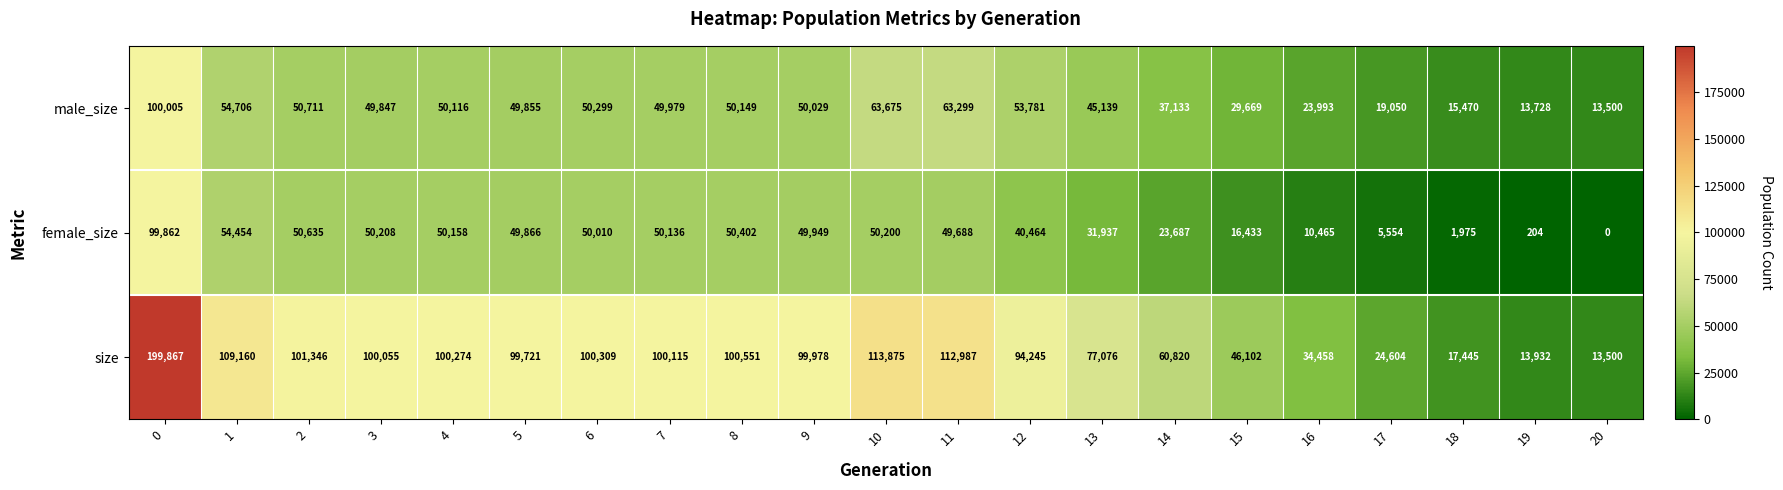

What value does the male_size series have at 16, to the nearest 50?

24000